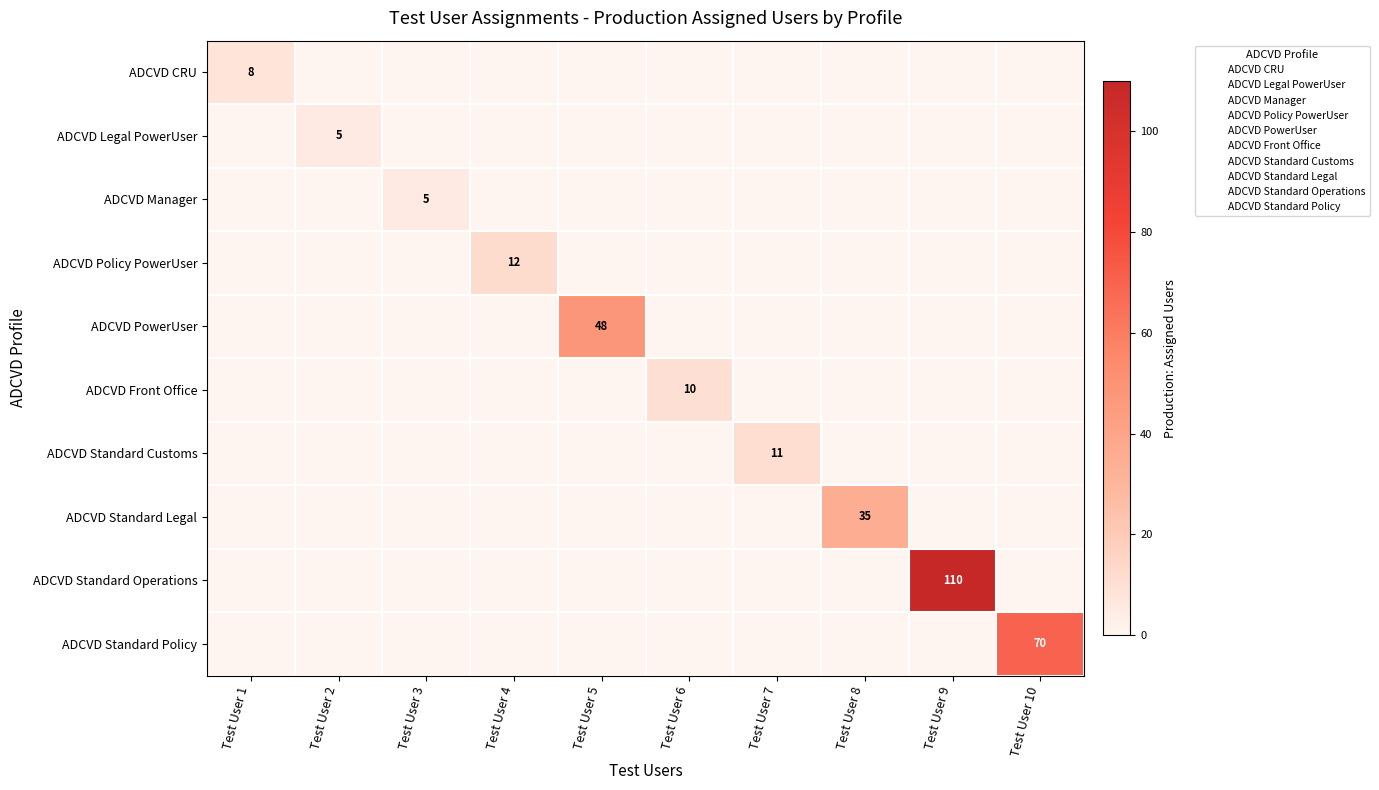

Is the value of ADCVD Standard Customs at Test User 3 greater than the value of ADCVD Manager at Test User 9?

No